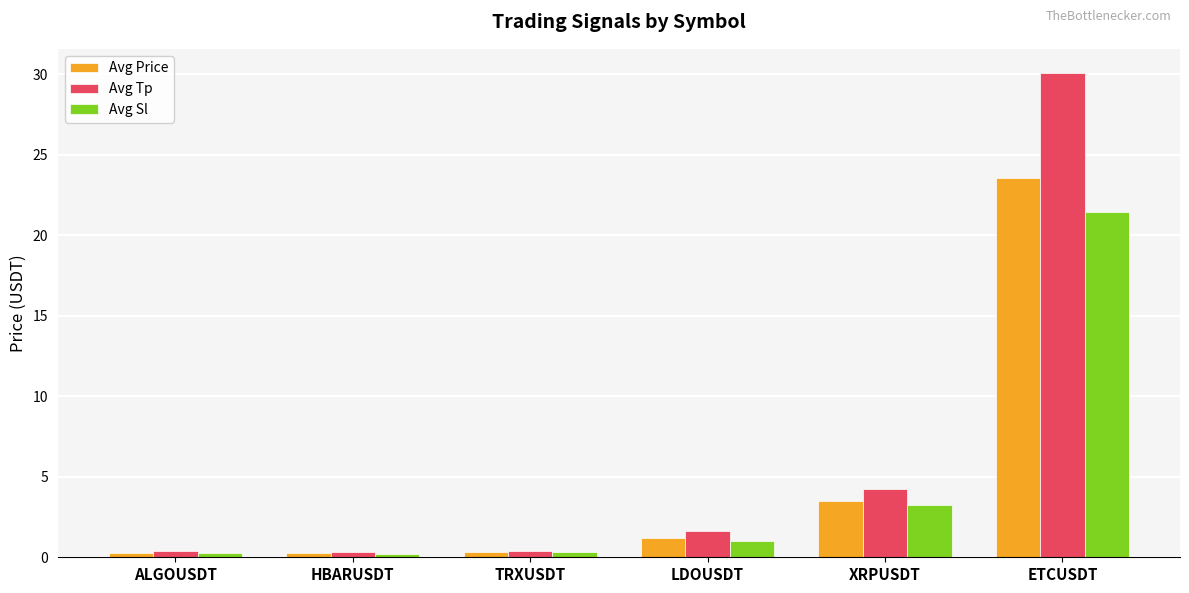

What is the difference between the Avg Sl values at LDOUSDT and ETCUSDT?

20.4